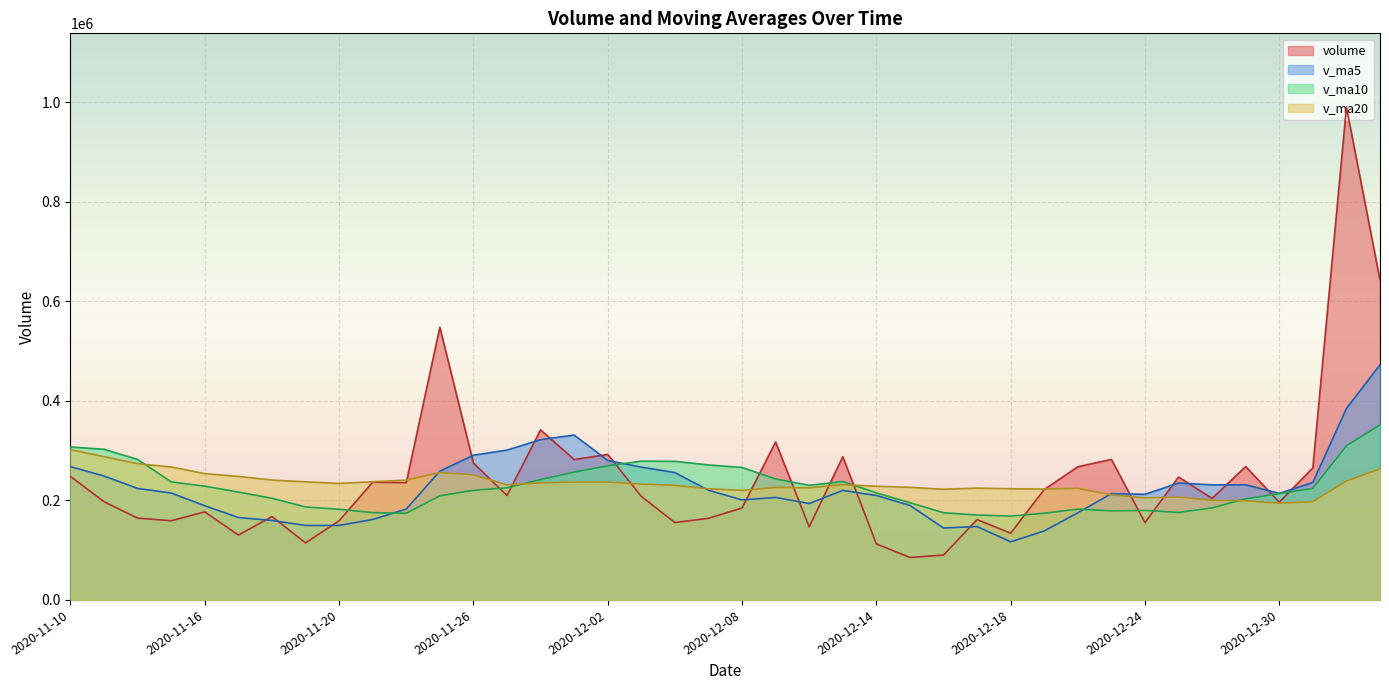

How many interior local valleys does the volume series have?

13